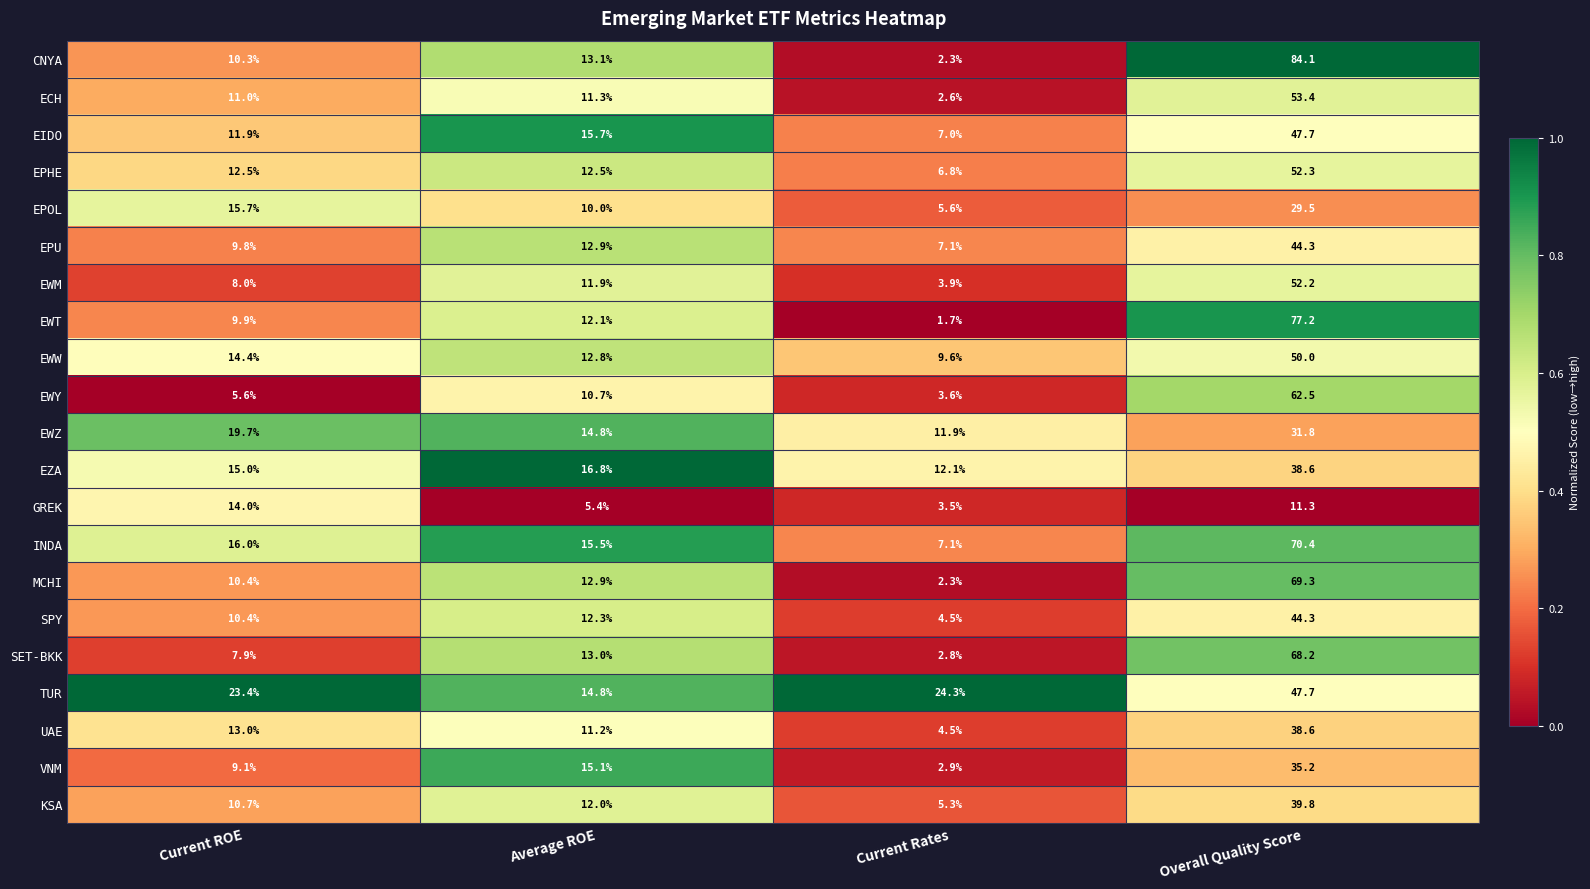

Rank the categories by EPOL value from highest to lowest.

Overall Quality Score, Current ROE, Average ROE, Current Rates